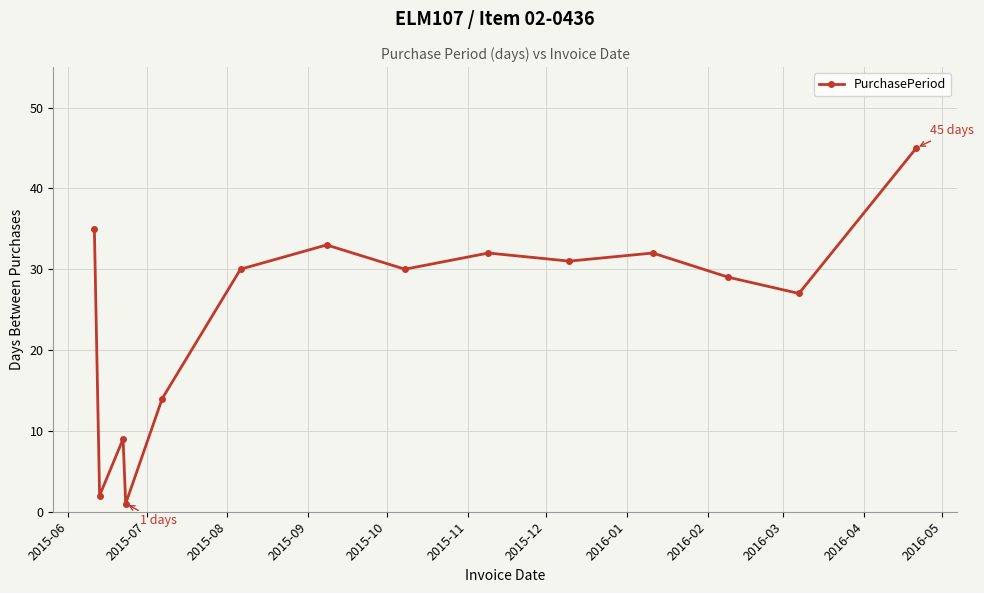

What is the average value?

25